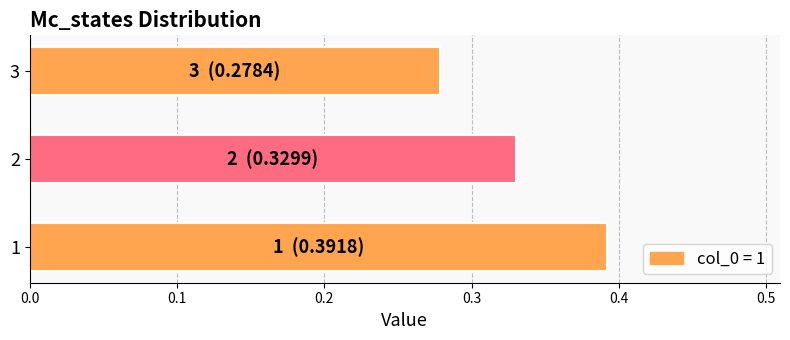

List the labels in order of value, largest first.

1, 2, 3